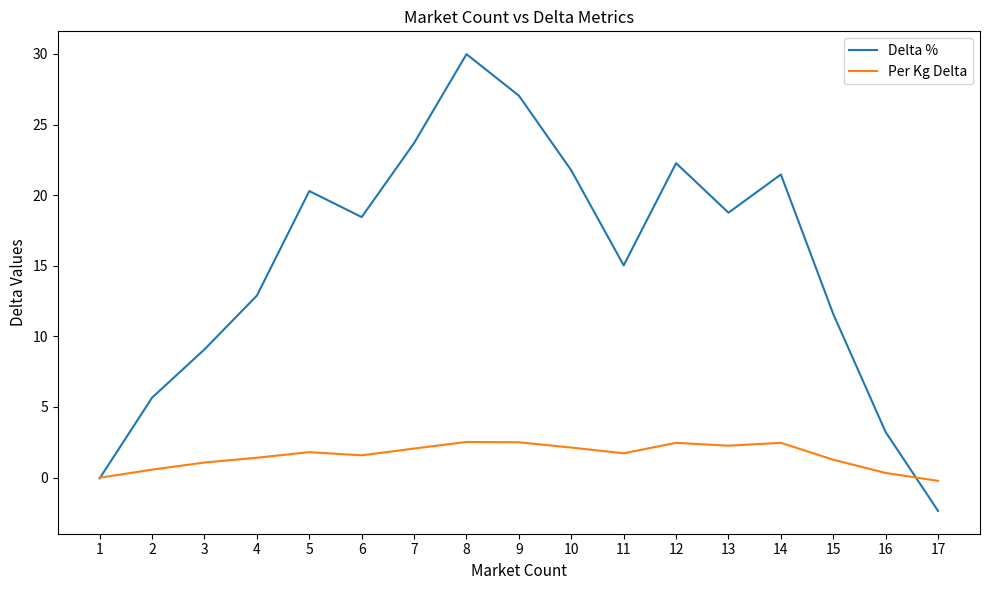

At which category does the chart reach its peak across all series?

8